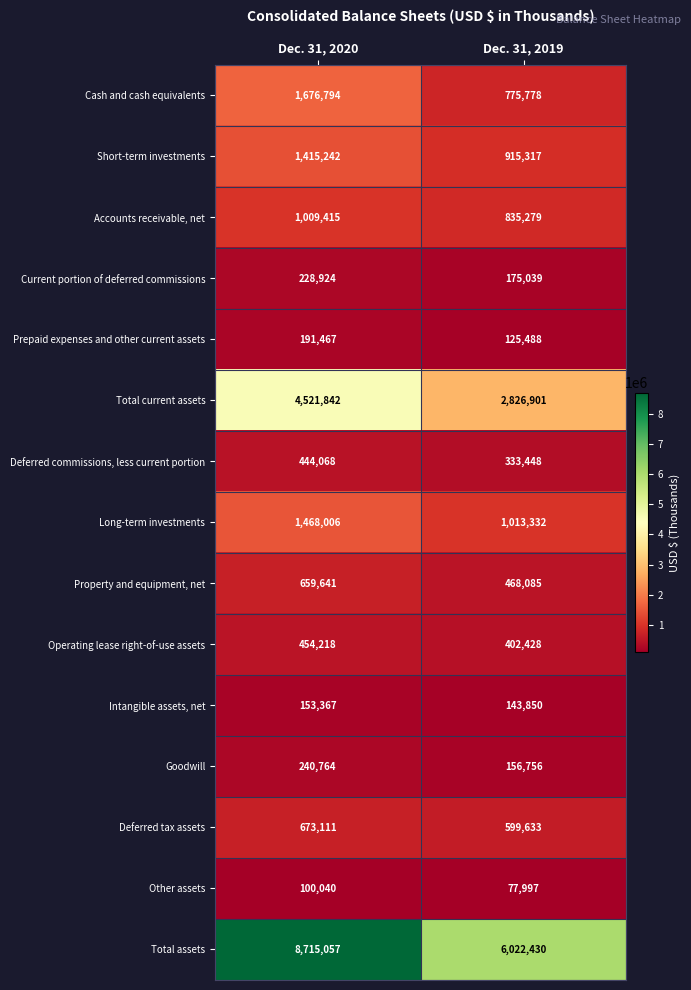

How many data points in Long-term investments are less than 1468006?

1